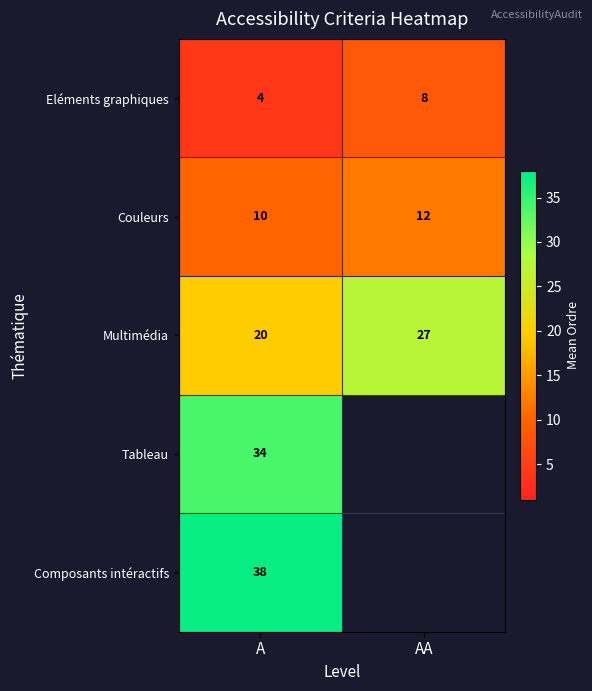

What is the total value across all series at A?

106